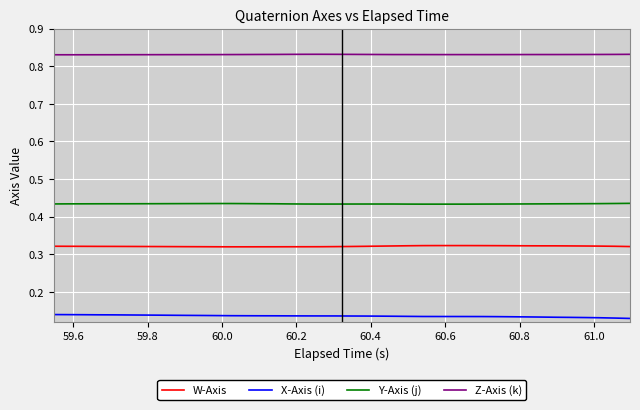

Which series has the largest total across all categories?

Z-Axis (k)